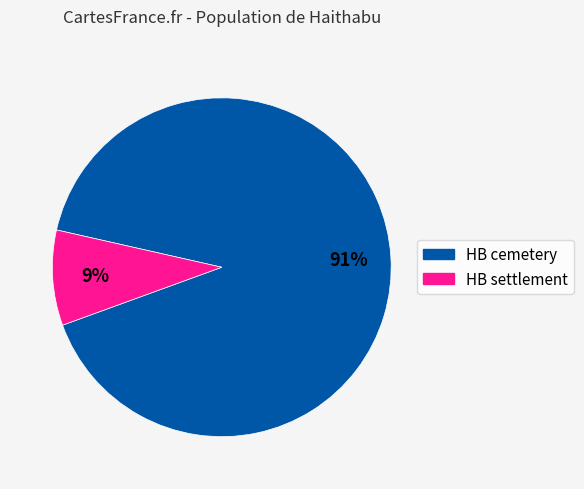

Rank the categories by value from lowest to highest.

HB settlement, HB cemetery